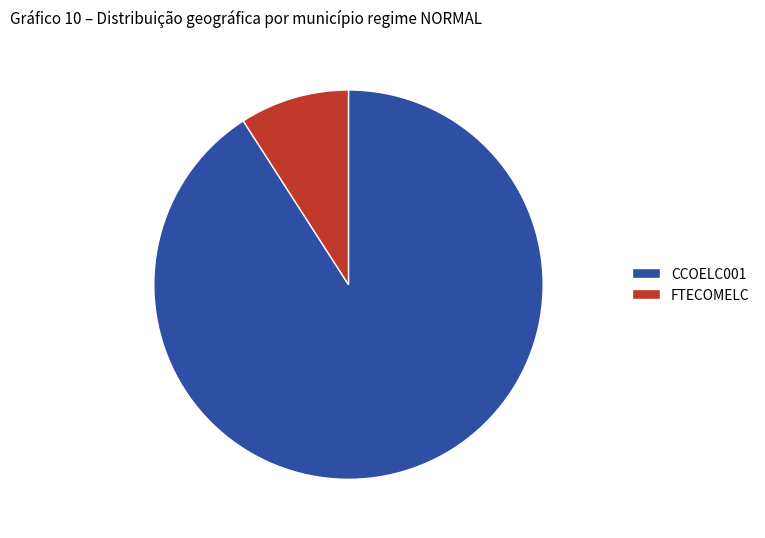

Which category has the smallest portion of the pie?

FTECOMELC